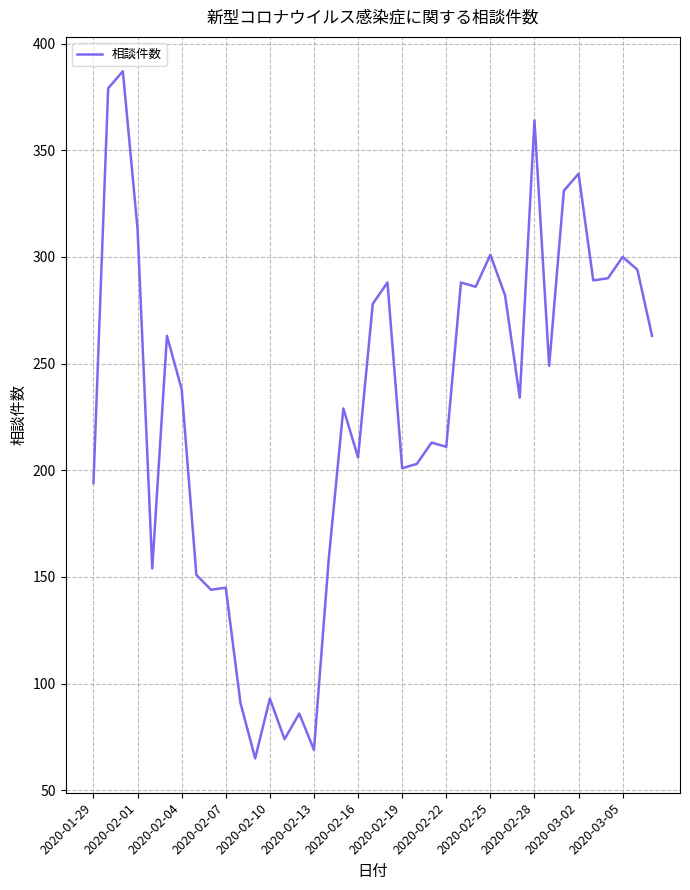

What is the smallest value displayed?

65